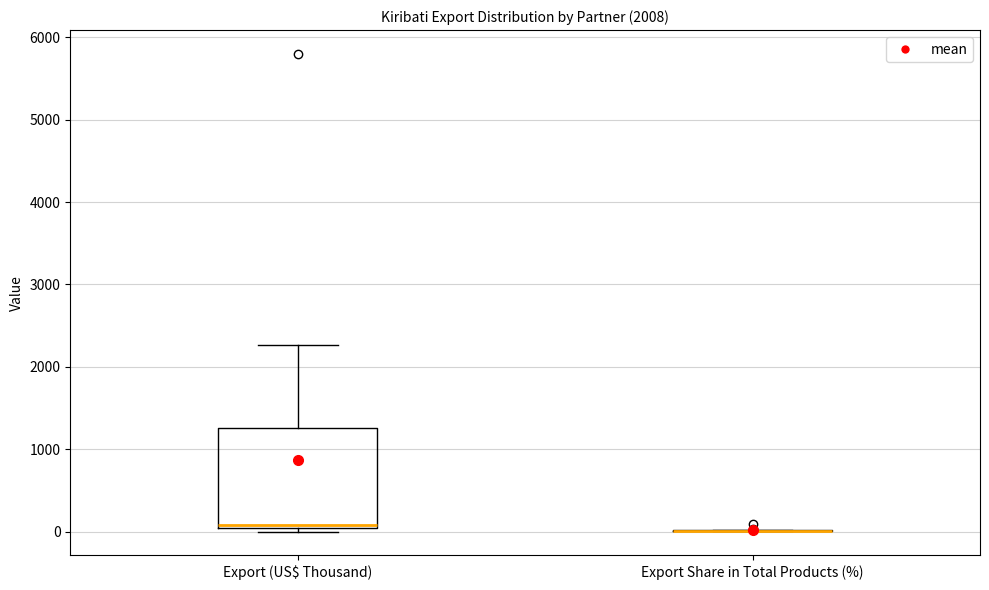

Where is the upper edge of the box for Export (US$ Thousand) on the y-axis? The values are not printed on the chart, so give them approximately, as read against the axis.

1300